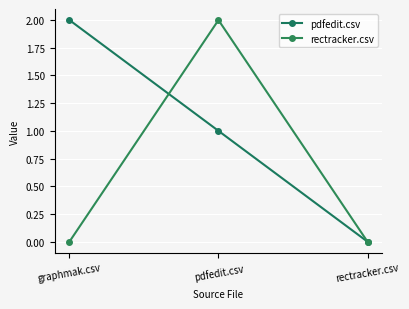

Reading left to right, list all the values displayed in this chart.

pdfedit.csv: graphmak.csv=2	pdfedit.csv=1	rectracker.csv=0
rectracker.csv: graphmak.csv=0	pdfedit.csv=2	rectracker.csv=0